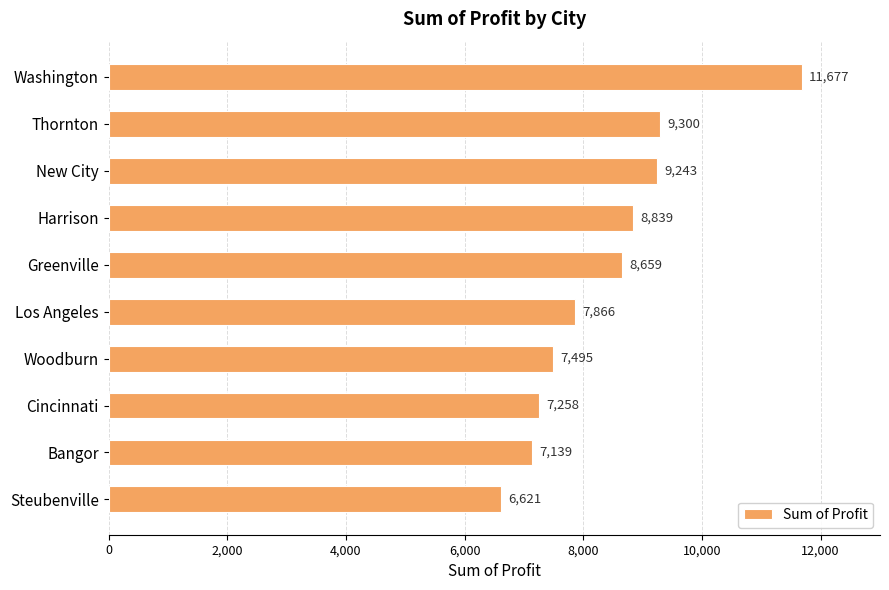

What is the ratio of the value at Thornton to the value at Greenville?

1.1